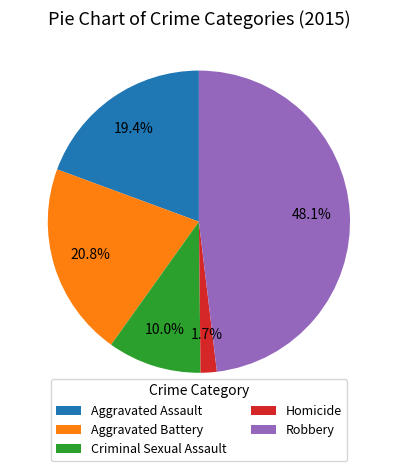

How much of the chart is everything except Criminal Sexual Assault?

90.0%